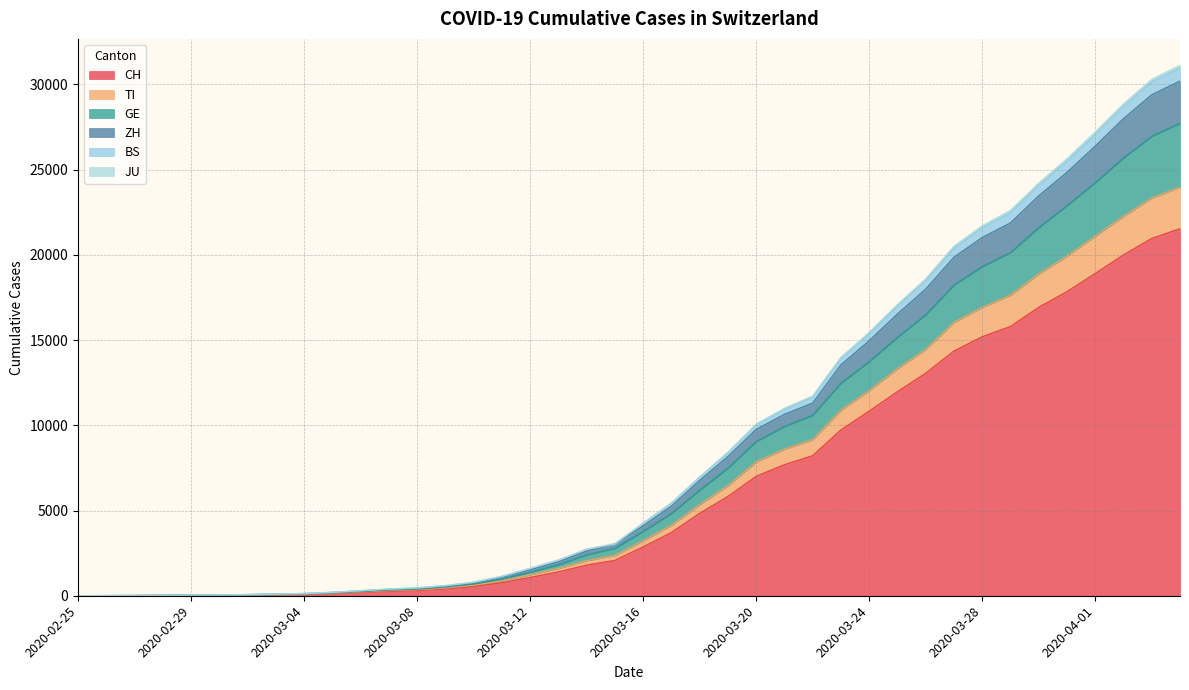

What position from the right is 2020-03-05?

31